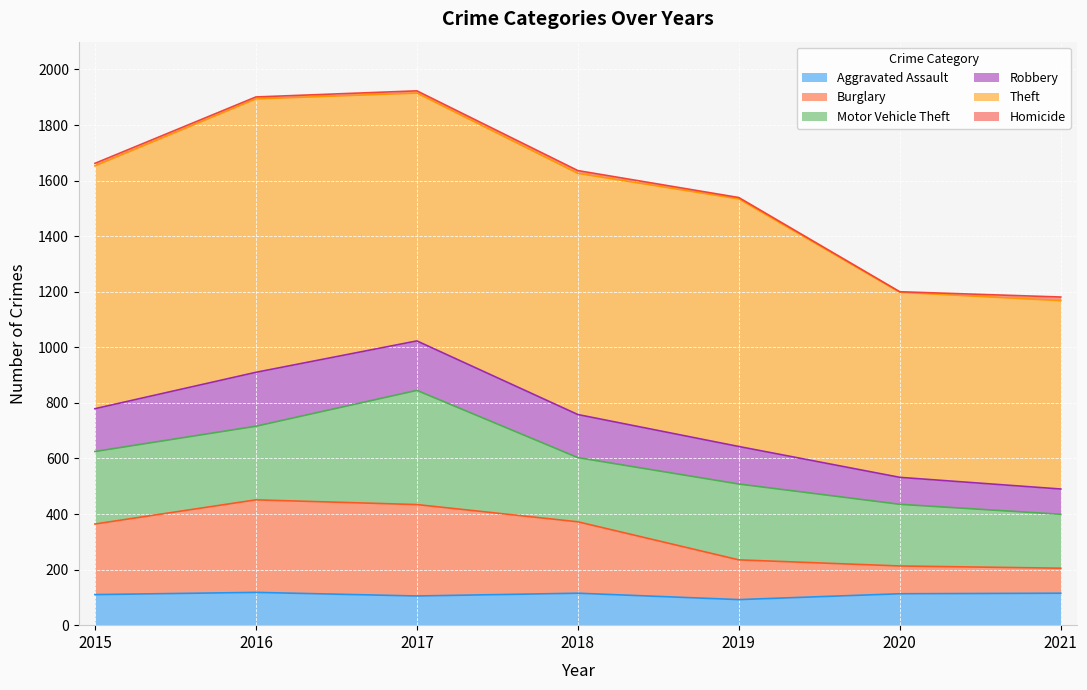

What is the minimum value for Aggravated Assault?

92